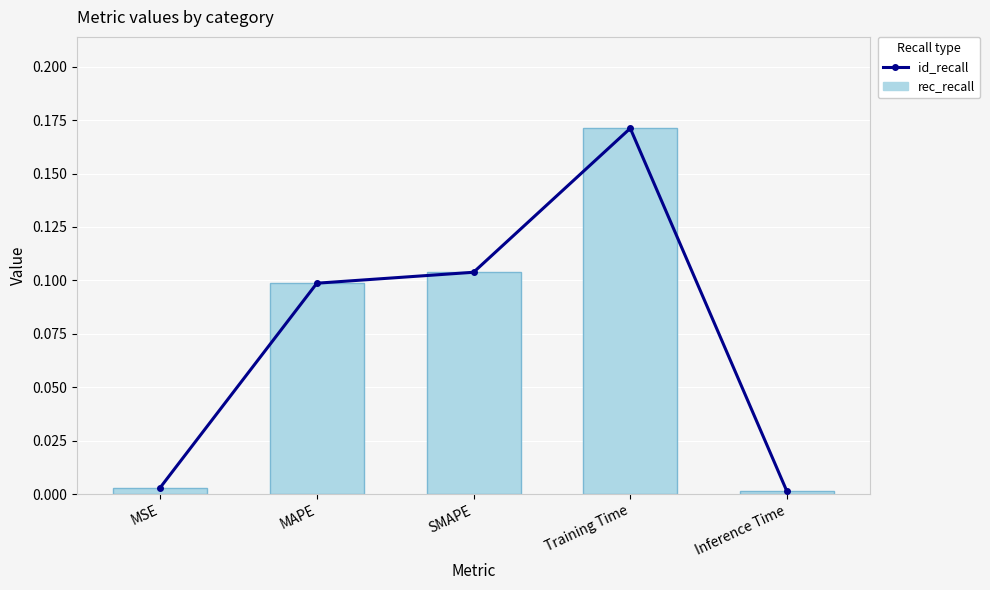

Count the number of categories in the chart.

5